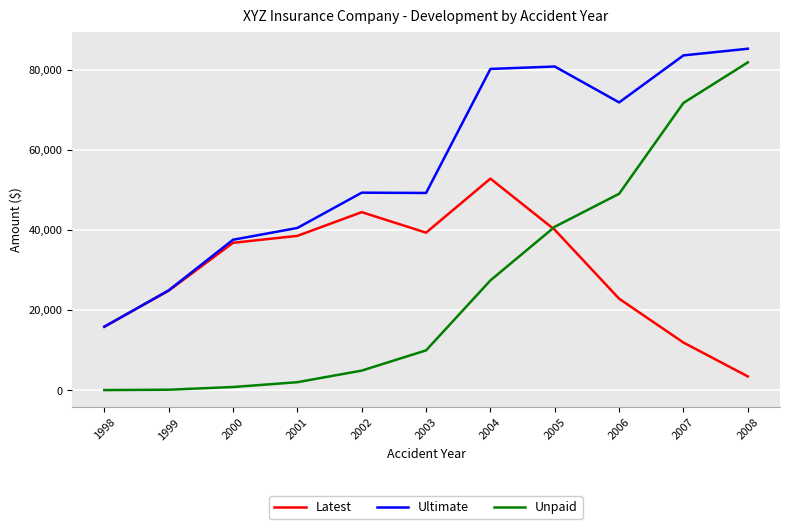

Is it true that Latest equals 73490.9 at 2002?

False